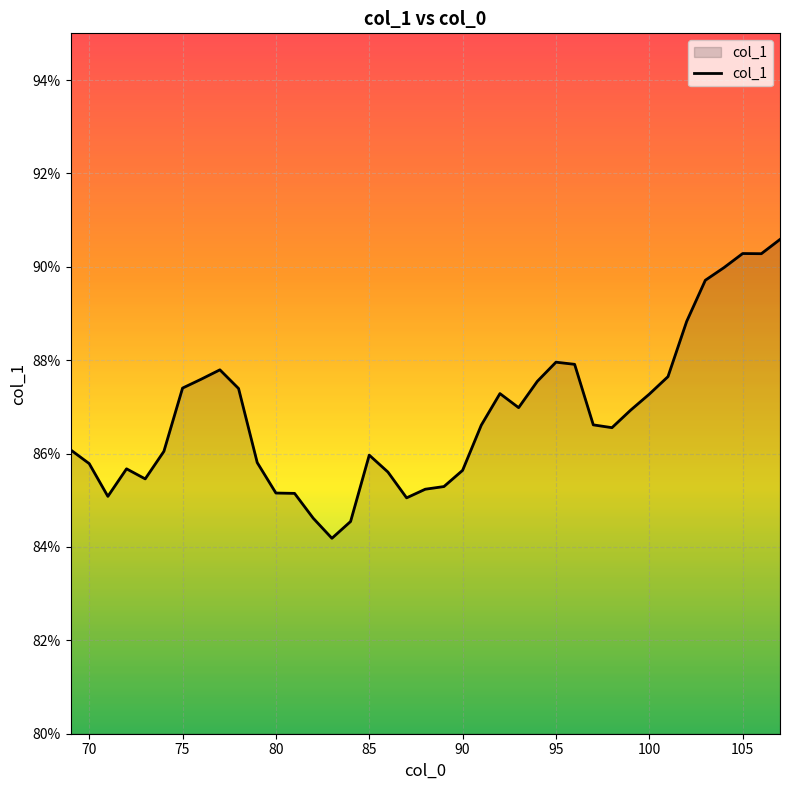

What is the greatest value displayed?

90.6